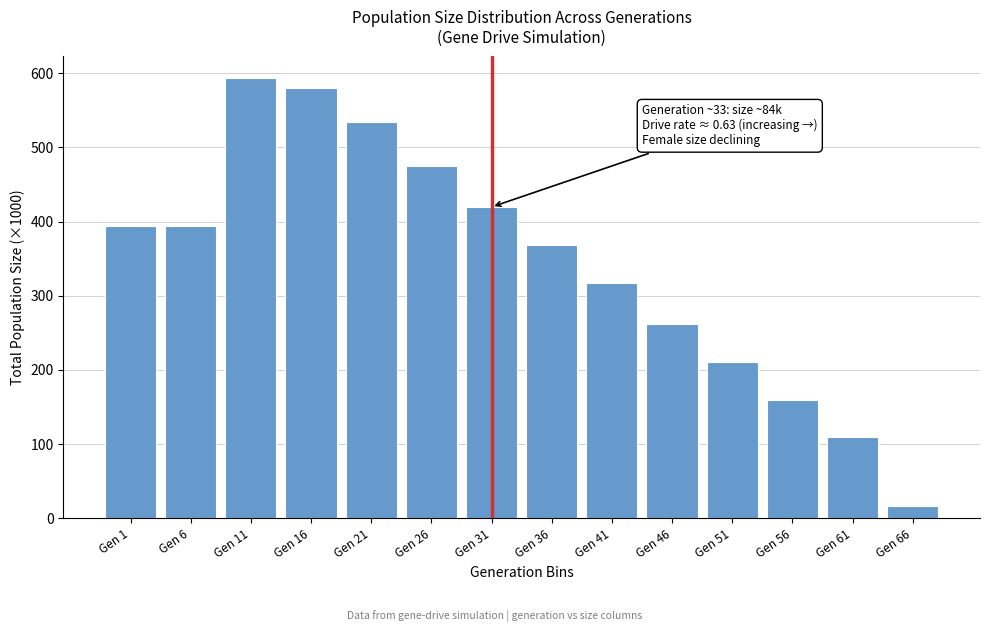

What is the value of the 13th bar from the left?

110.0